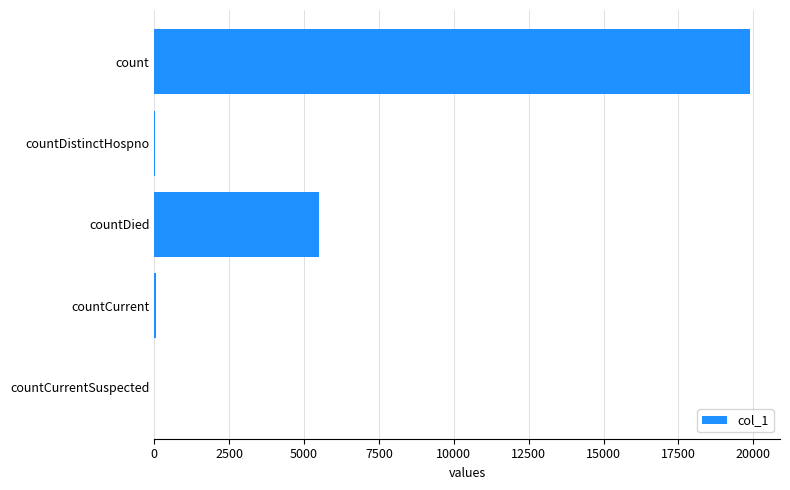

What is the approximate value at countDied?

5487